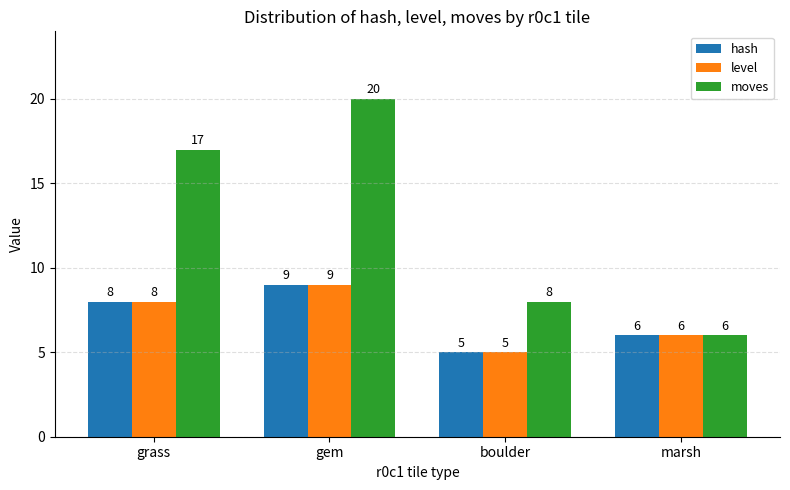

Reading right to left, transcribe all the data shown in this chart.

hash: 6	5	9	8
level: 6	5	9	8
moves: 6	8	20	17